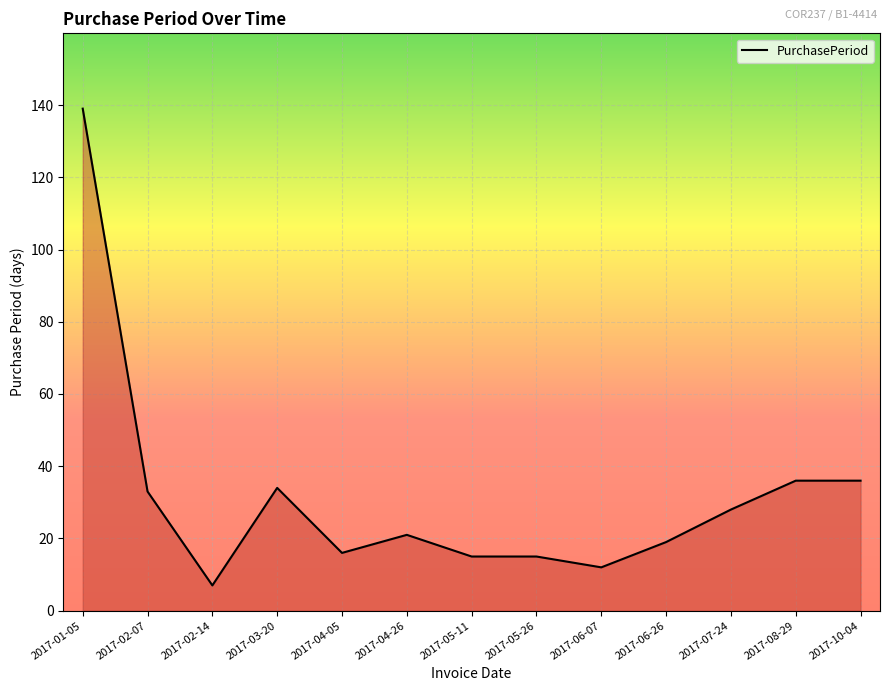

What is the change in value from 2017-04-05 to 2017-07-24?

+12